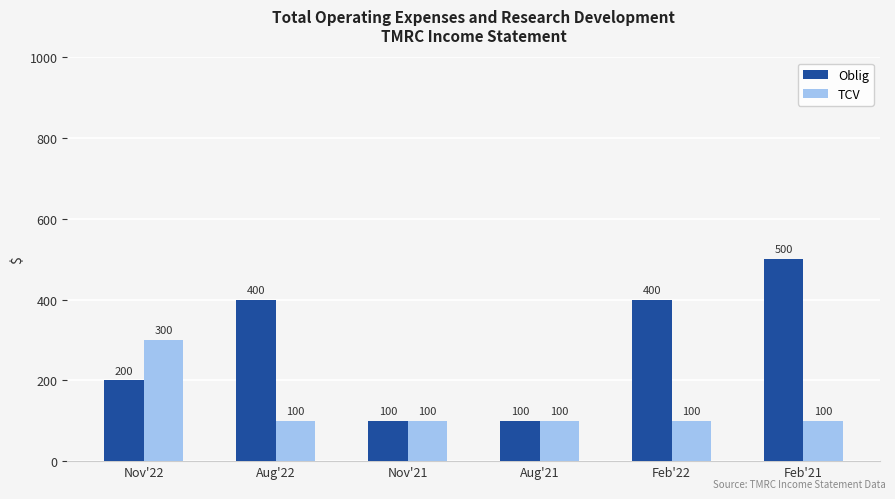

Read the TCV value at Feb'21, to the nearest 5.

100